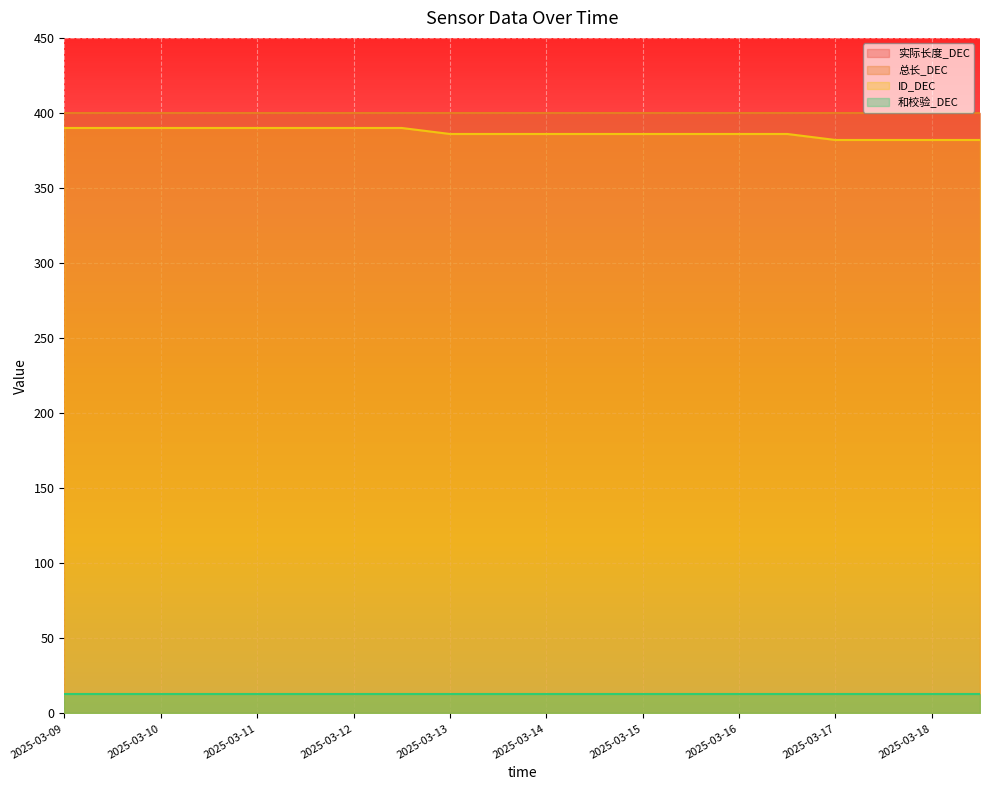

How many distinct data groups are displayed?

4